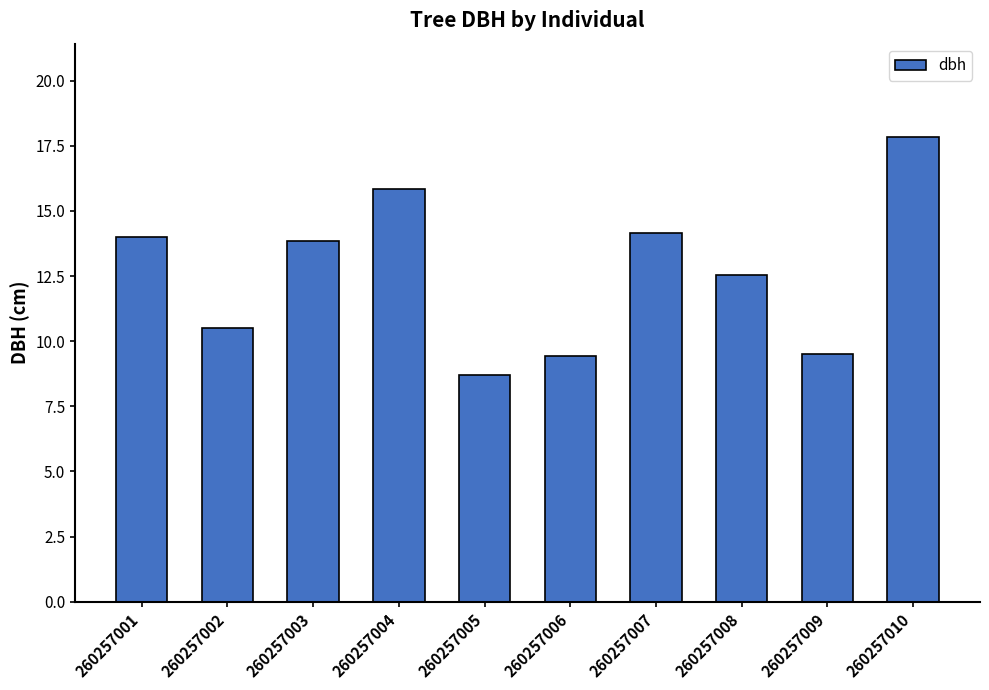

At which category does the chart reach its peak across all series?

260257010